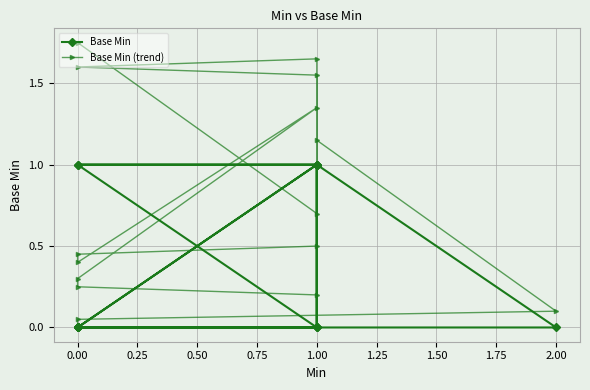

What is the highest value of the Base Min (trend) series?

1.8